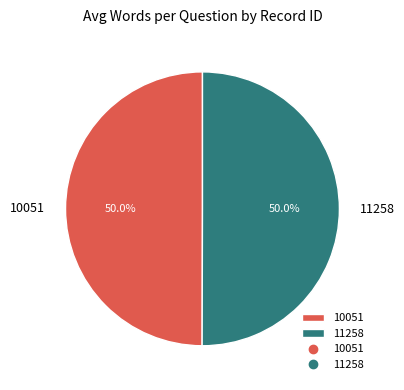

To the nearest percent, what percentage of the pie is 11258?

50%